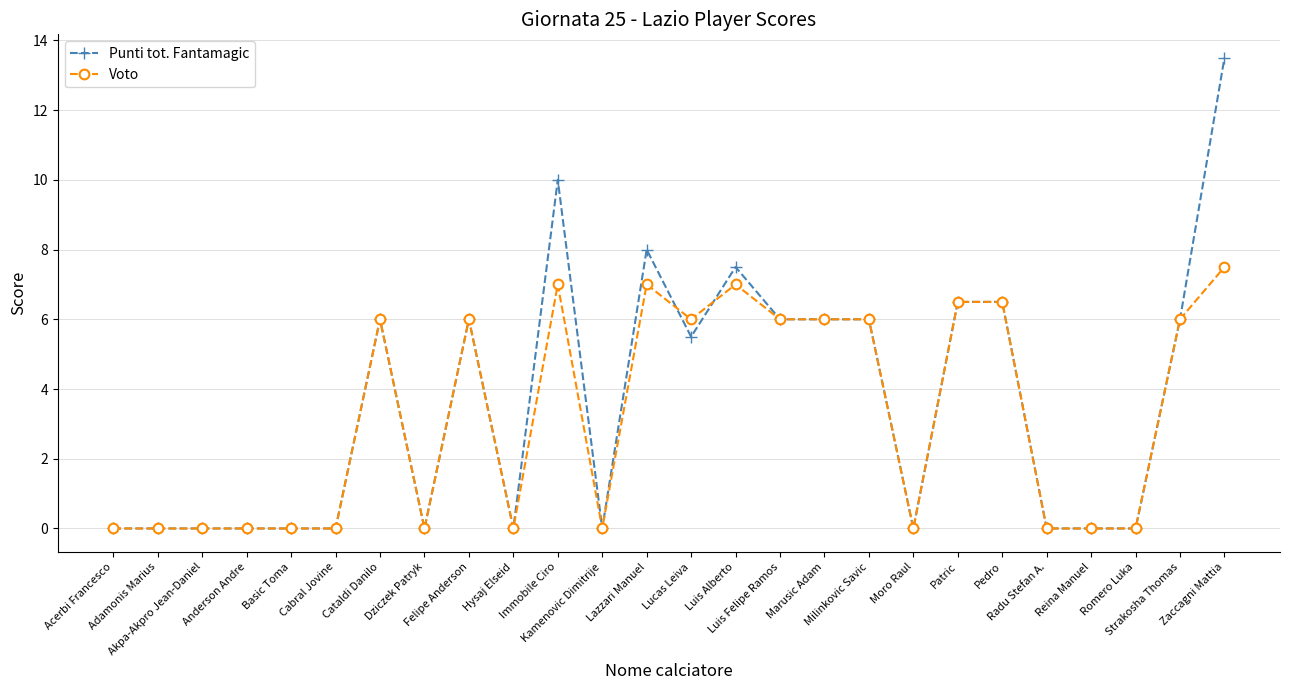

At how many categories does at least one series exceed 5?

13